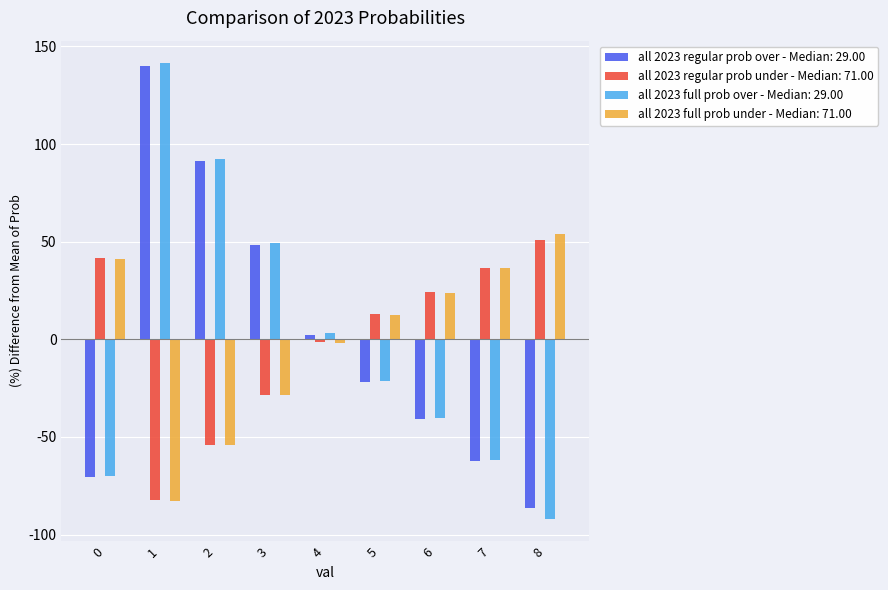

List the labels in order of all 2023 full prob over - Median: 29.00 value, largest first.

1, 2, 3, 4, 5, 6, 7, 0, 8